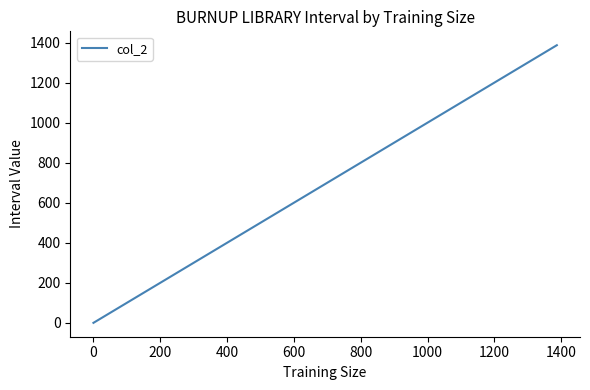

What is the maximum value shown in the chart?

1387